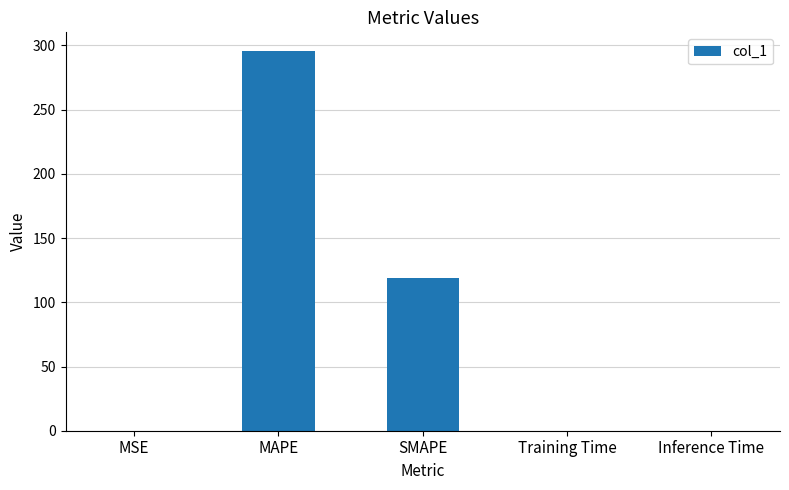

Count the number of data series in this chart.

1